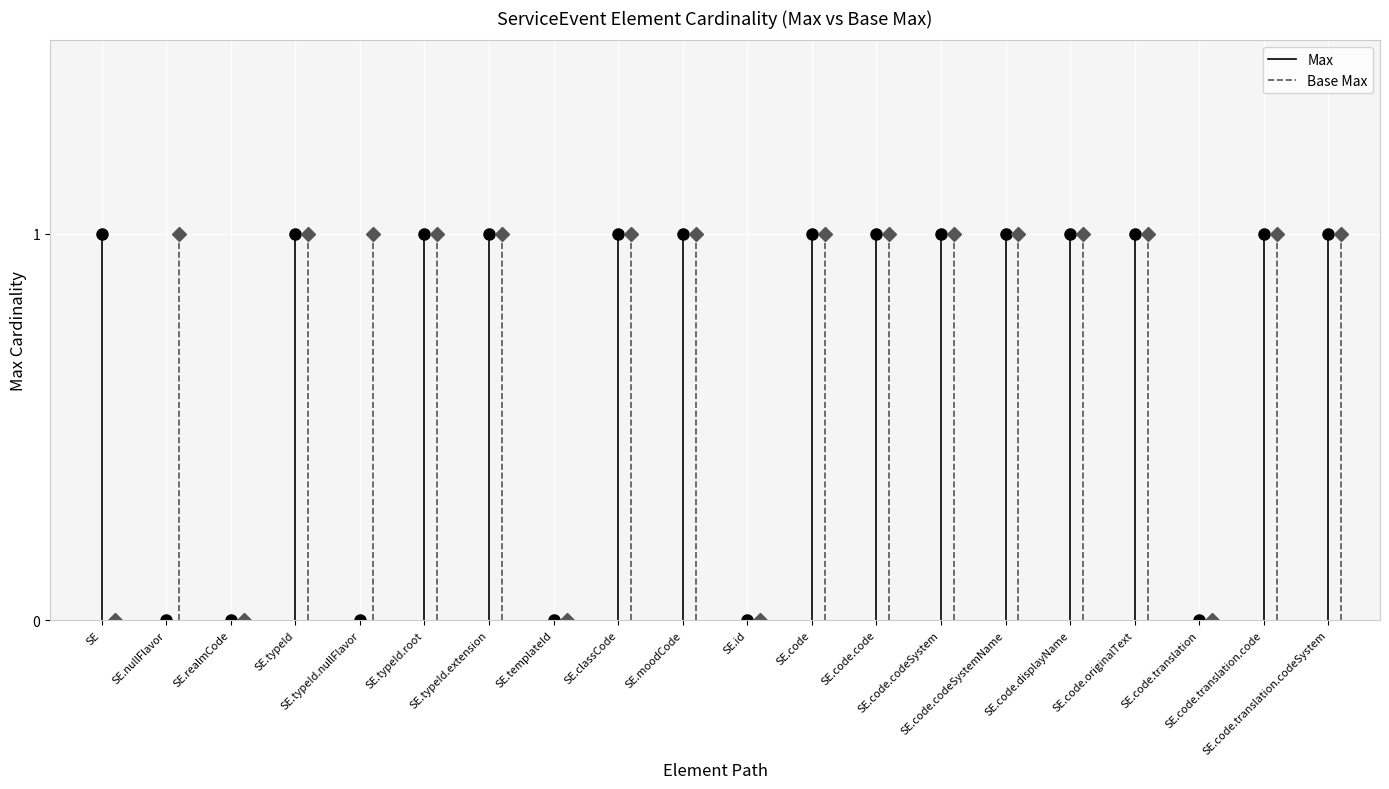

What is the difference between the highest and lowest values at SE.nullFlavor?

1